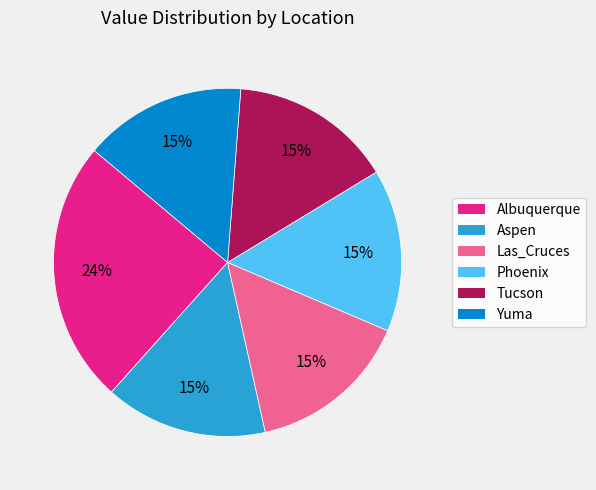

To the nearest percent, what is the difference between the largest and smallest slice percentages?

9%